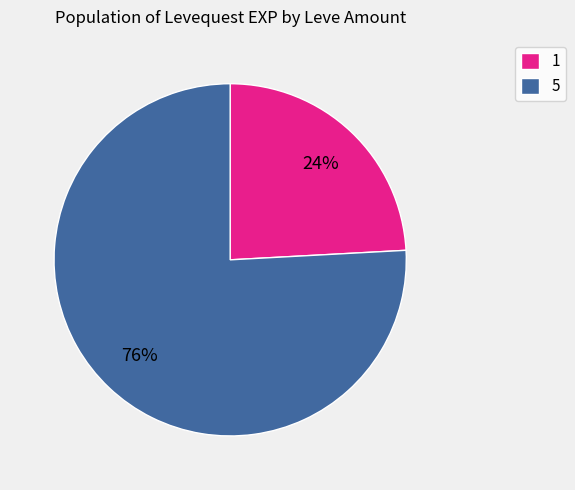

Is it true that 1 is 24% of the pie?

True